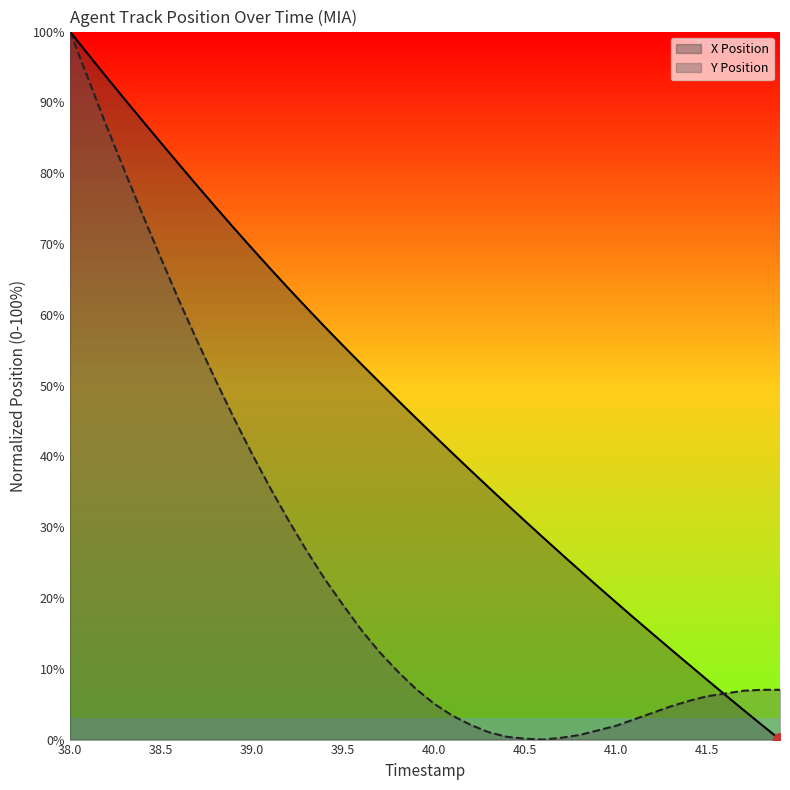

What is the sum of all Y Position values?

1003.5